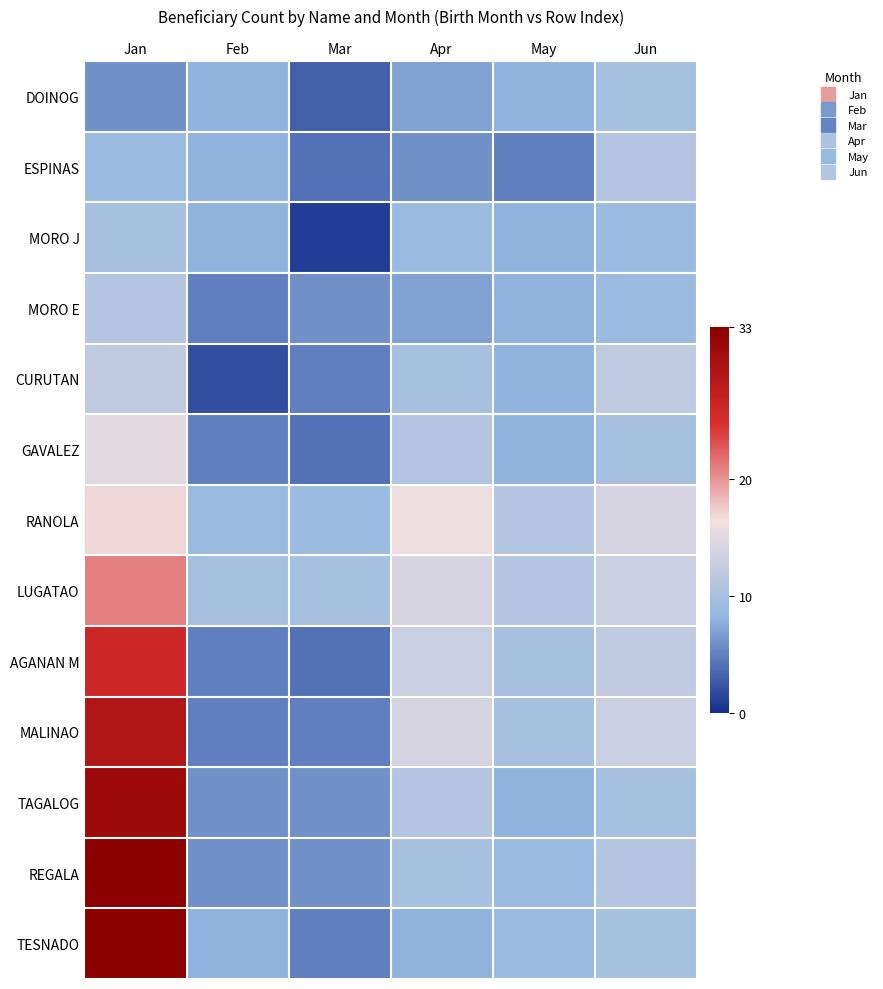

Reading left to right, what are all the values shown in this chart?

DOINOG: Jan=6	Feb=8	Mar=3	Apr=7	May=8	Jun=10
ESPINAS: Jan=9	Feb=8	Mar=4	Apr=6	May=5	Jun=11
MORO J: Jan=10	Feb=8	Mar=1	Apr=9	May=8	Jun=9
MORO E: Jan=11	Feb=5	Mar=6	Apr=7	May=8	Jun=9
CURUTAN: Jan=12	Feb=2	Mar=5	Apr=10	May=8	Jun=12
GAVALEZ: Jan=15	Feb=5	Mar=4	Apr=11	May=8	Jun=10
RANOLA: Jan=17	Feb=9	Mar=9	Apr=16	May=11	Jun=14
LUGATAO: Jan=21	Feb=10	Mar=10	Apr=14	May=11	Jun=13
AGANAN M: Jan=26	Feb=5	Mar=4	Apr=13	May=10	Jun=12
MALINAO: Jan=29	Feb=5	Mar=5	Apr=14	May=10	Jun=13
TAGALOG: Jan=31	Feb=6	Mar=6	Apr=11	May=8	Jun=10
REGALA: Jan=33	Feb=6	Mar=6	Apr=10	May=9	Jun=11
TESNADO: Jan=36	Feb=8	Mar=5	Apr=8	May=9	Jun=10